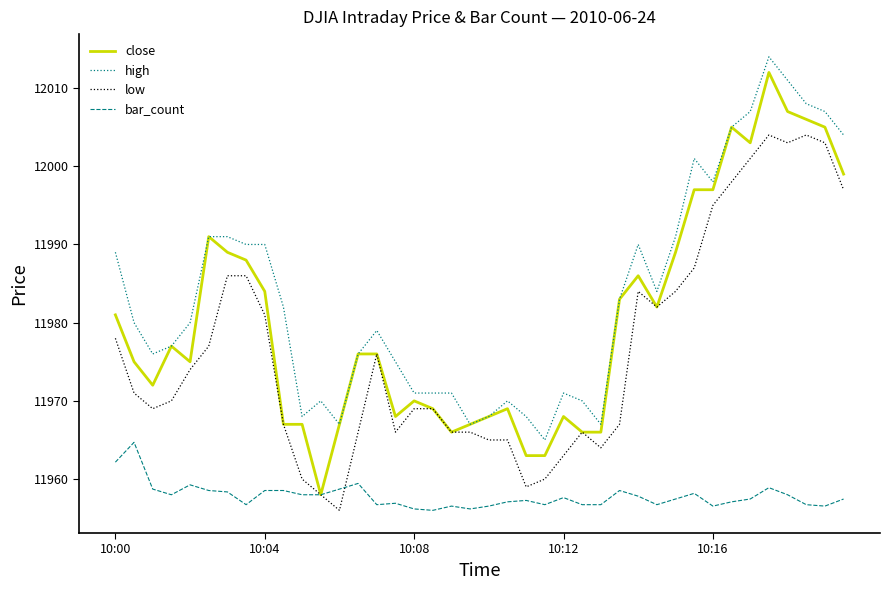

Count the number of categories in the chart.

40